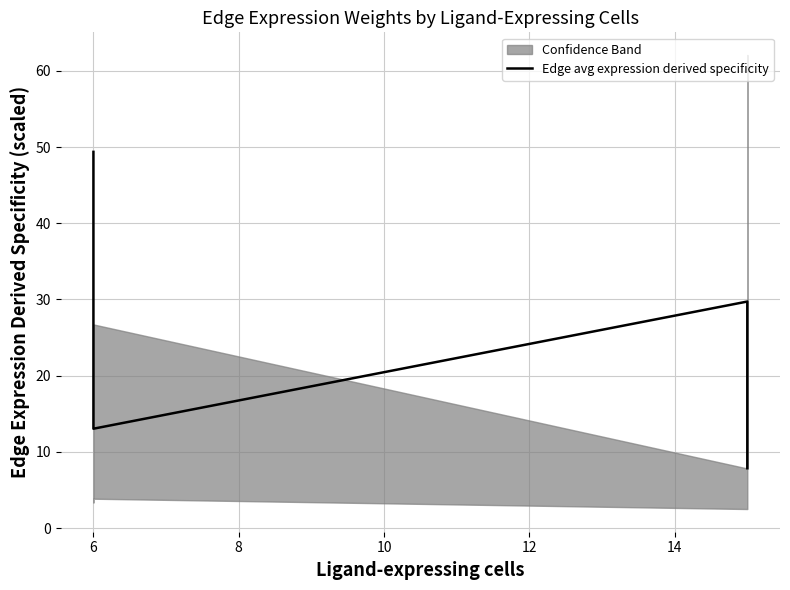

How many lines are shown in the chart?

1